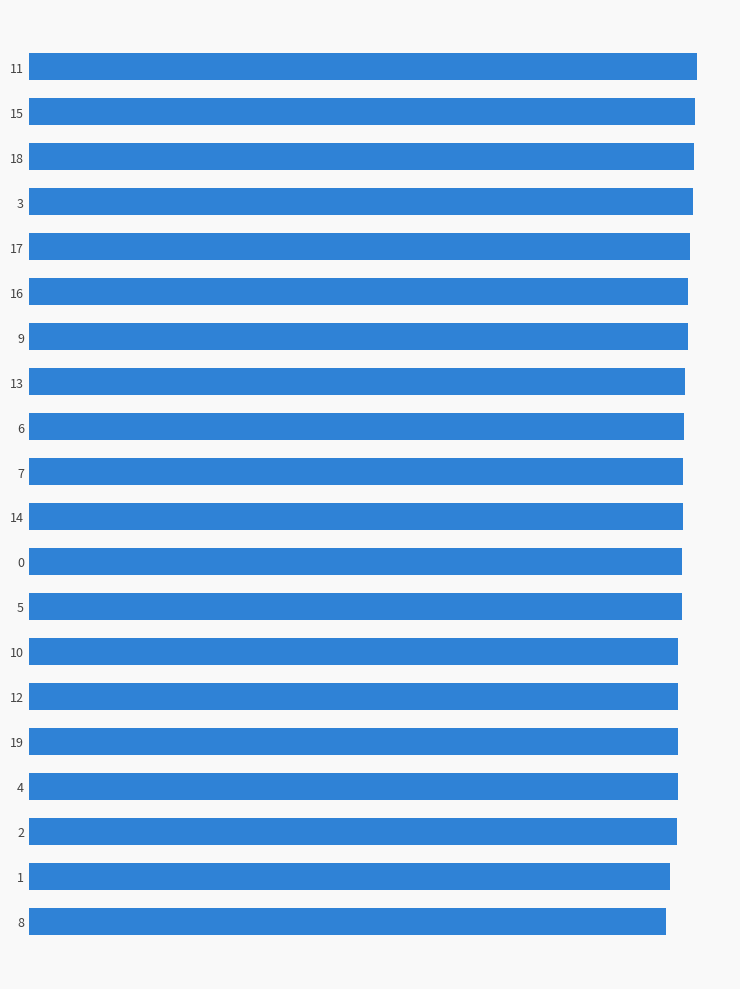

True or false: the data shows 53685 at 0.

False